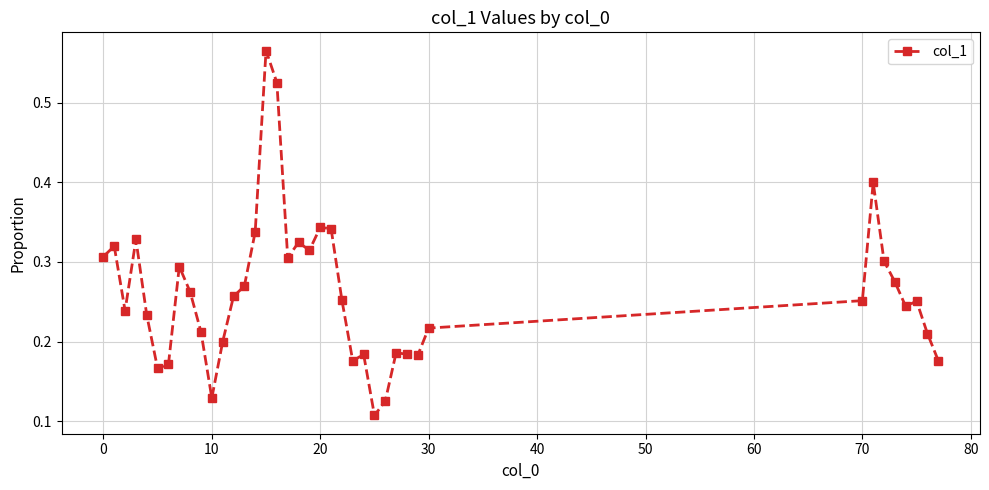

What is the sum of all values?

10.2